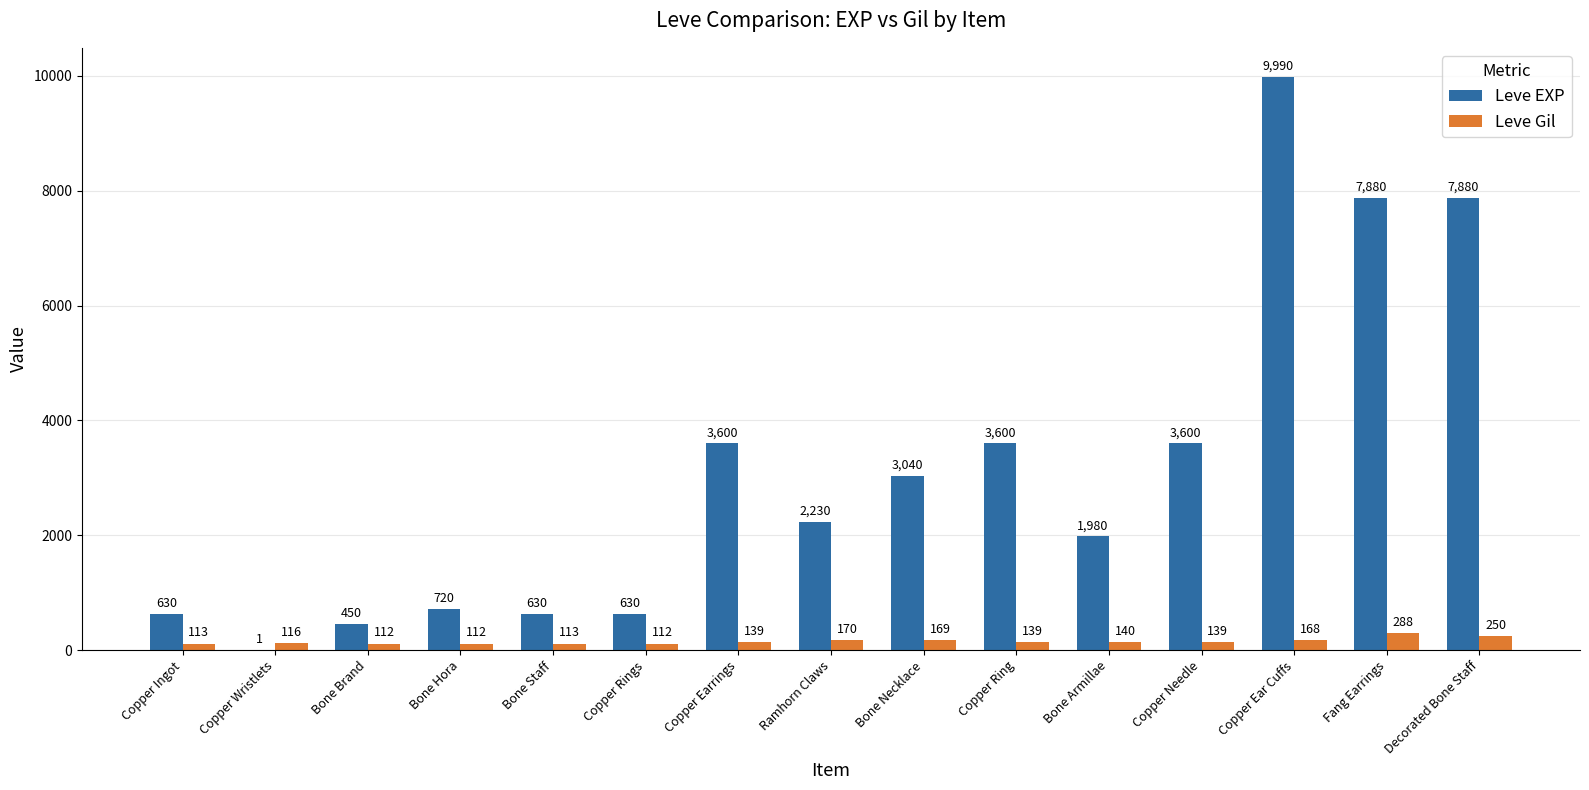

Between Copper Rings and Copper Needle, which series saw the biggest shift?

Leve EXP